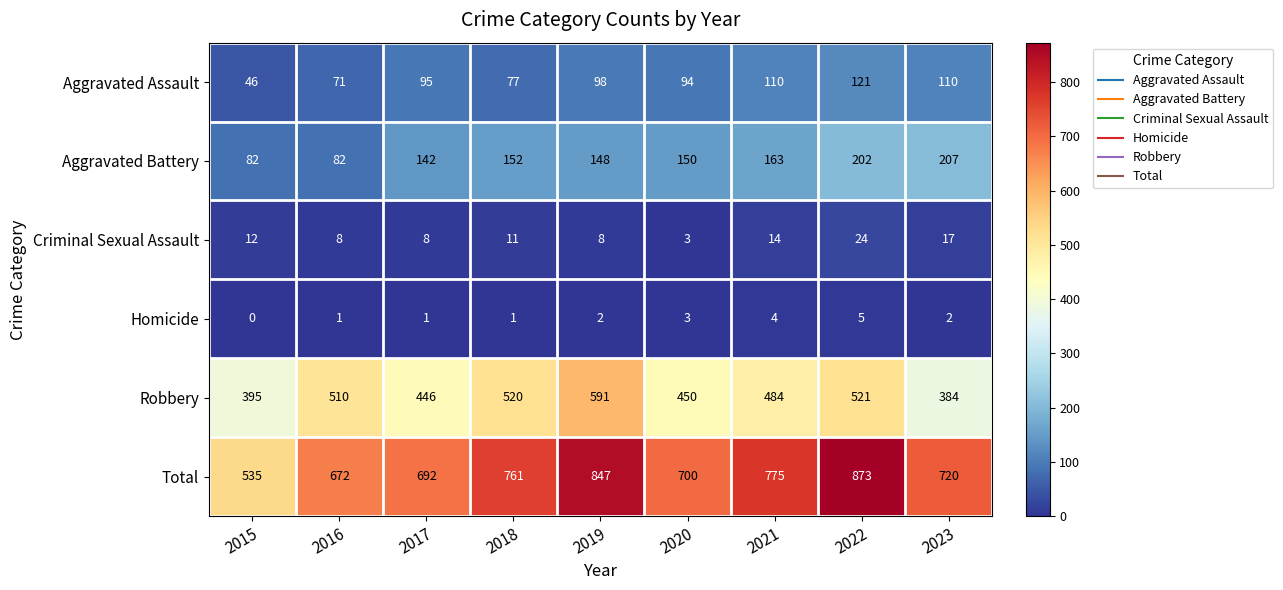

What is the sum of the Aggravated Assault values at 2022 and 2023?

231